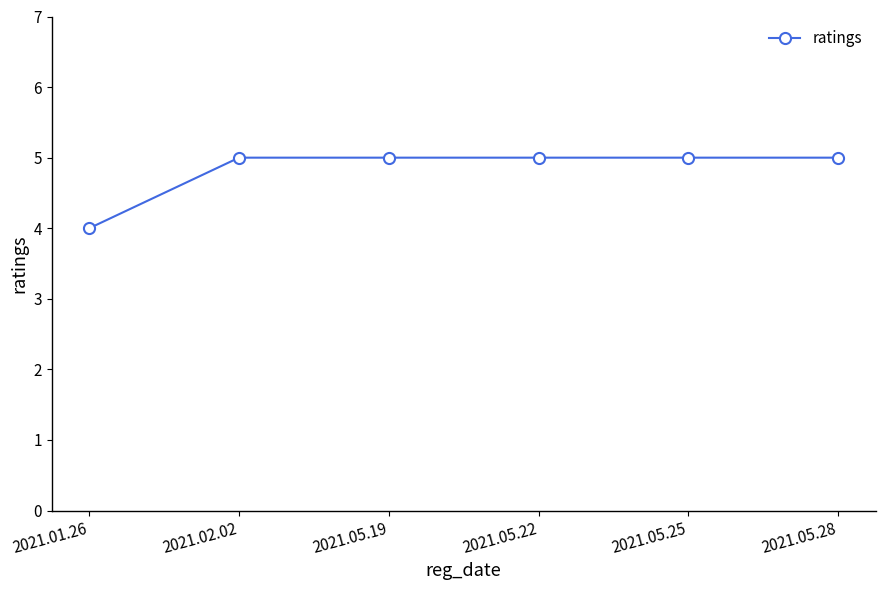

What is the value of the 2nd point from the left?

5